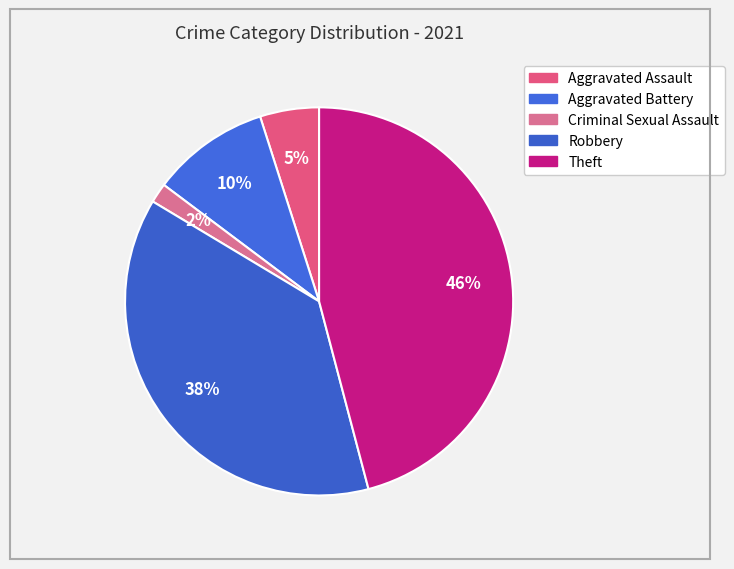

True or false: Aggravated Battery accounts for 2% of the total.

False